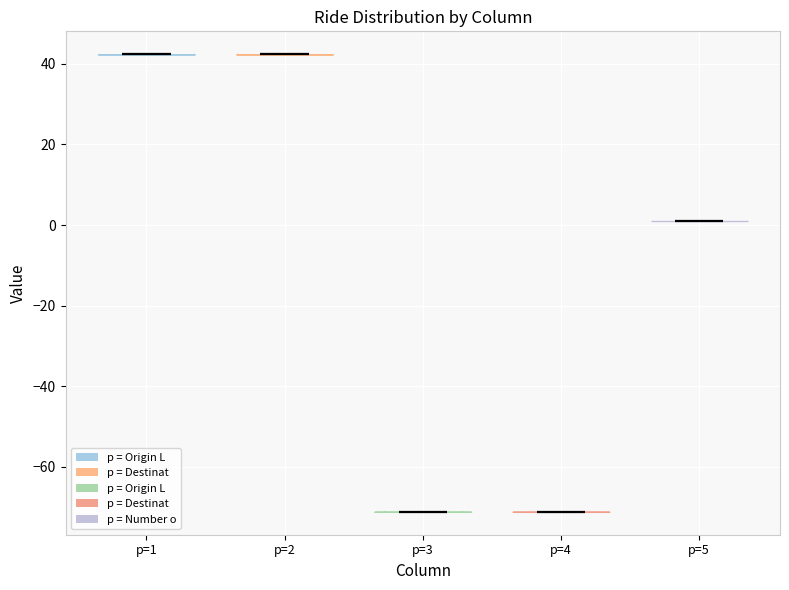

Reading left to right, read every violin against the y-axis: where its median line is, and the lowest and highest points it reaches. The values are not printed on the chart, so give them approximately, as read against the axis.

p=1: median line 42, lowest point 42, highest point 42
p=2: median line 42, lowest point 42, highest point 42
p=3: median line -72, lowest point -72, highest point -72
p=4: median line -72, lowest point -72, highest point -72
p=5: median line 2, lowest point 2, highest point 2